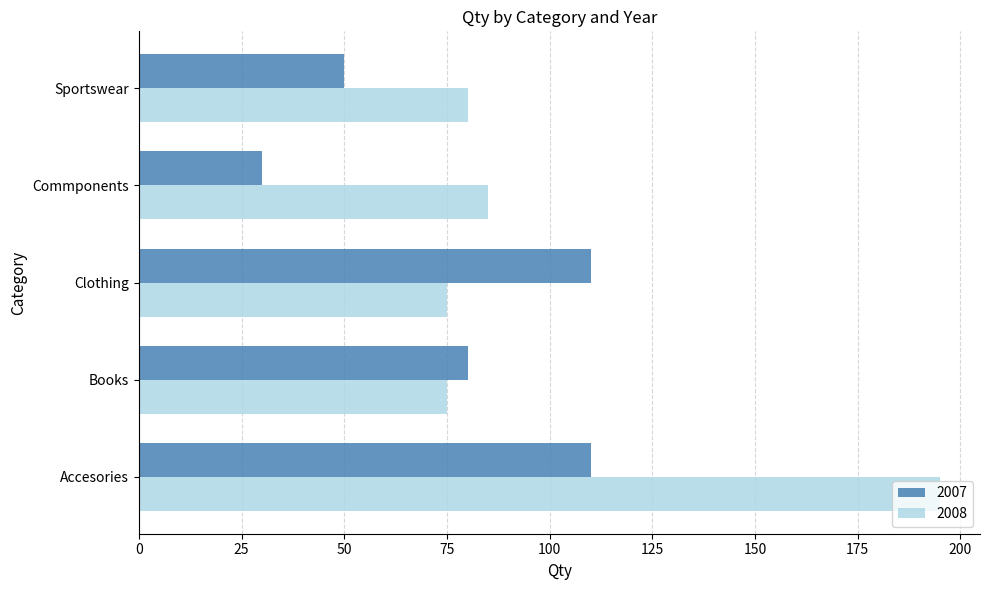

At Clothing, list the series in order from smallest to largest.

2008, 2007